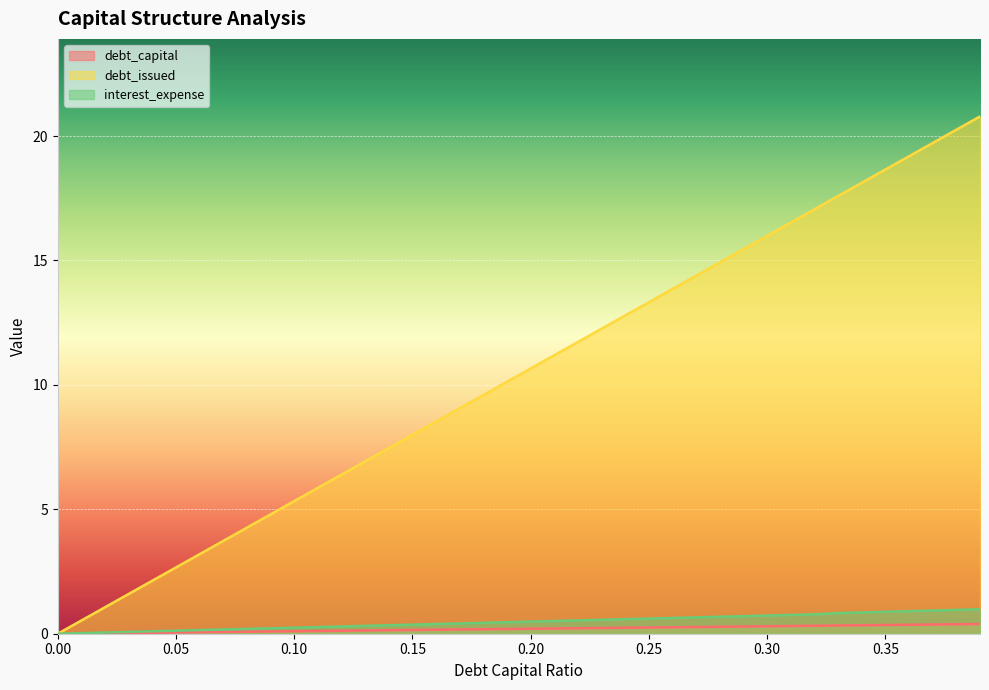

How many lines are shown in the chart?

3